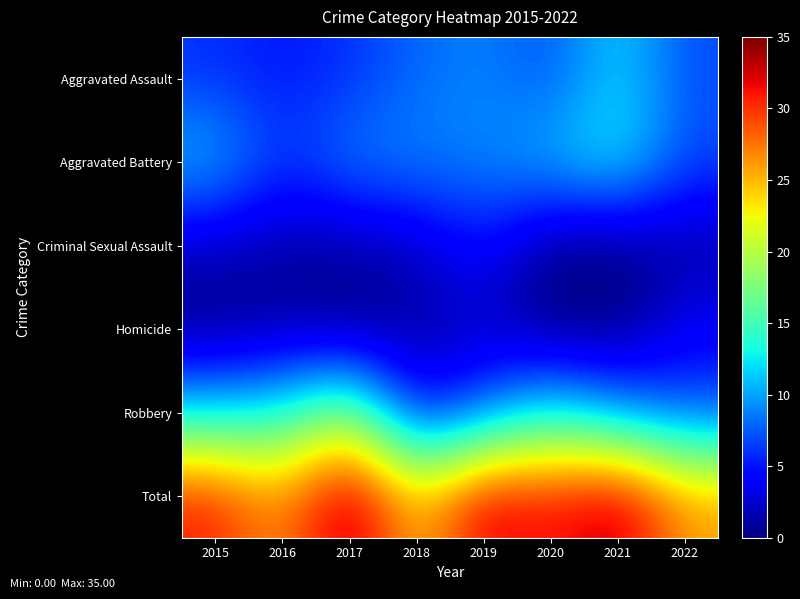

Between 2018 and 2017, which is larger?

2018